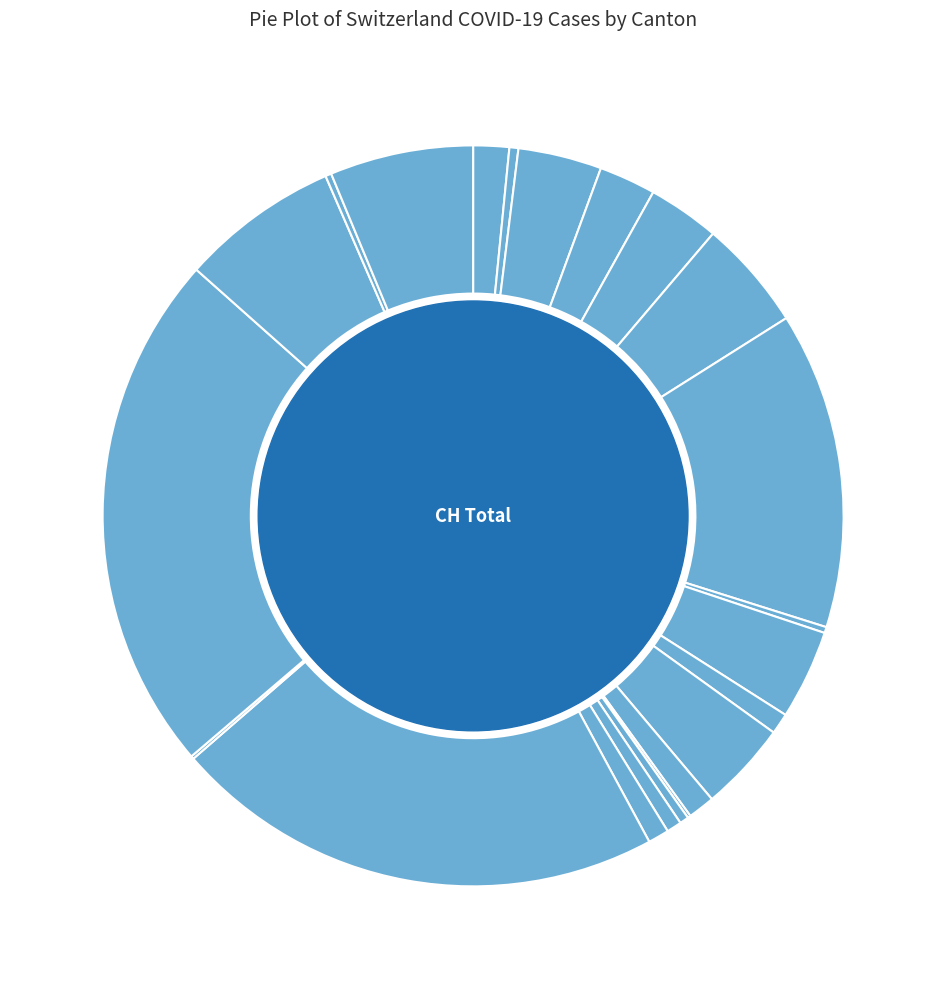

Which slice is the largest?

VD